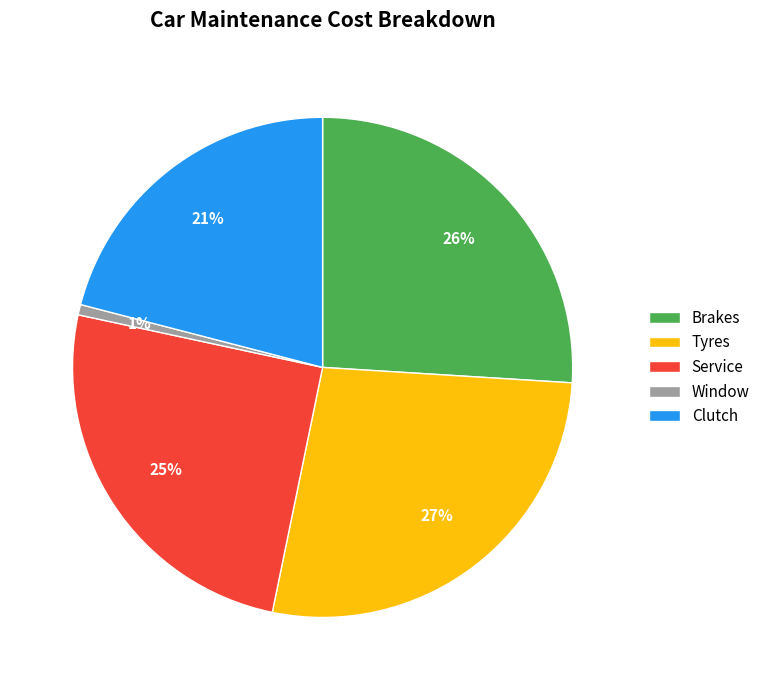

Which has a higher value, Tyres or Brakes?

Tyres